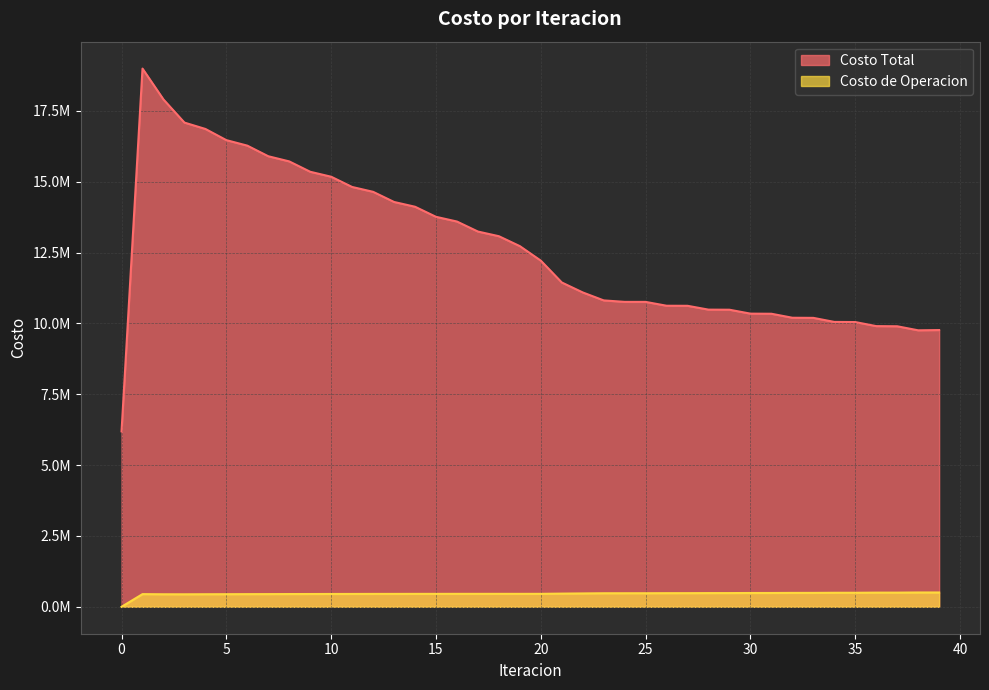

How many lines are shown in the chart?

2